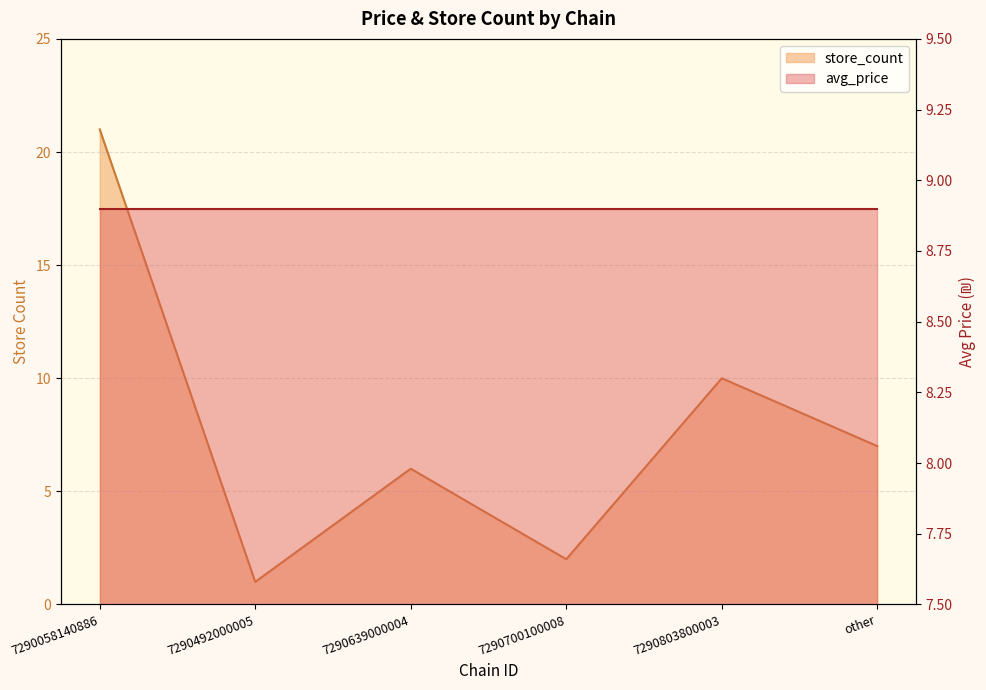

What is the average value?

8